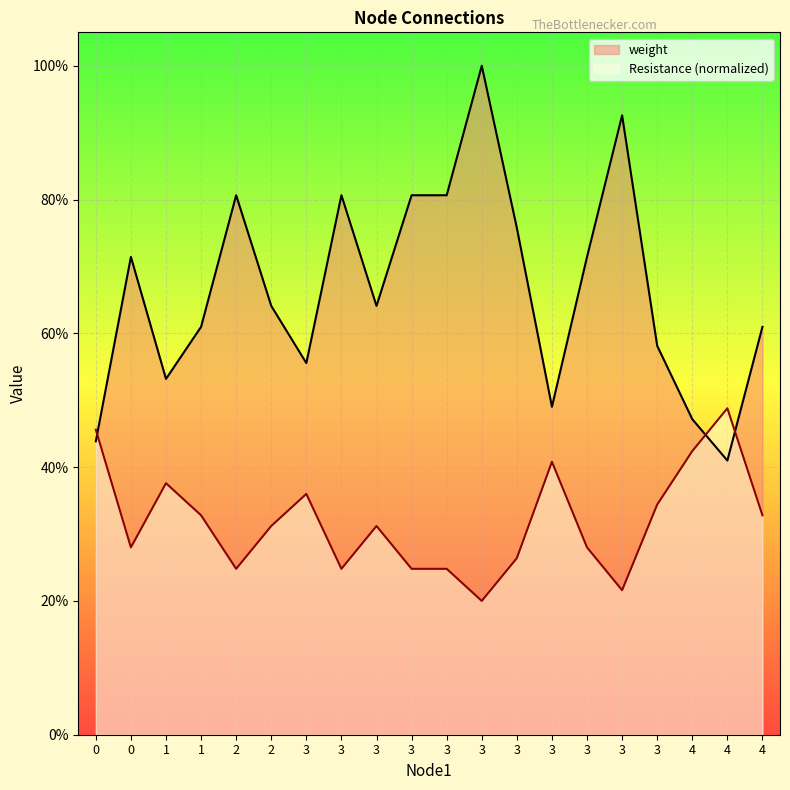

Does the chart display data point markers on the line(s)?

No